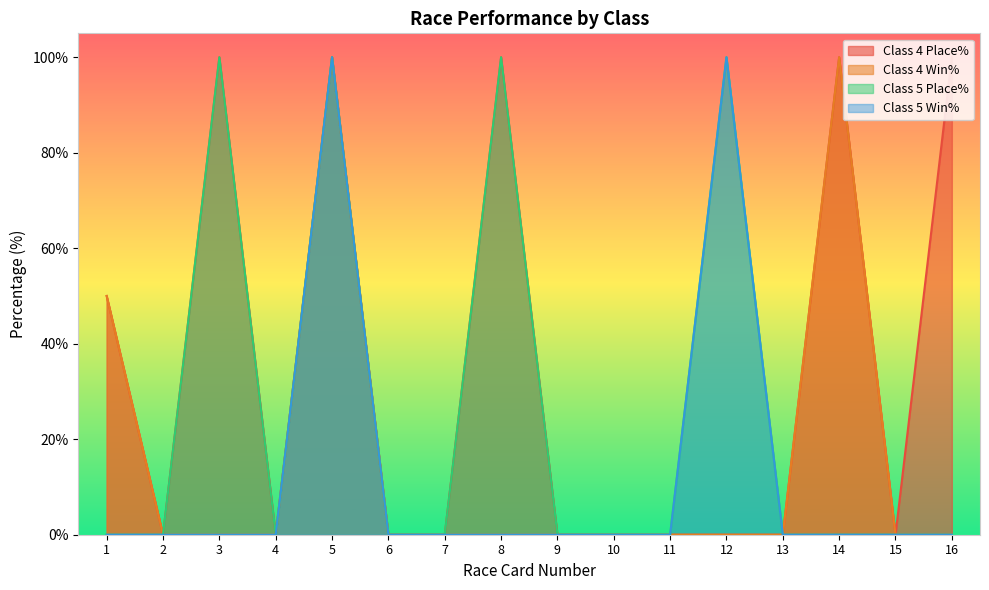

What is the average value of the Class 4 Win% series?

16